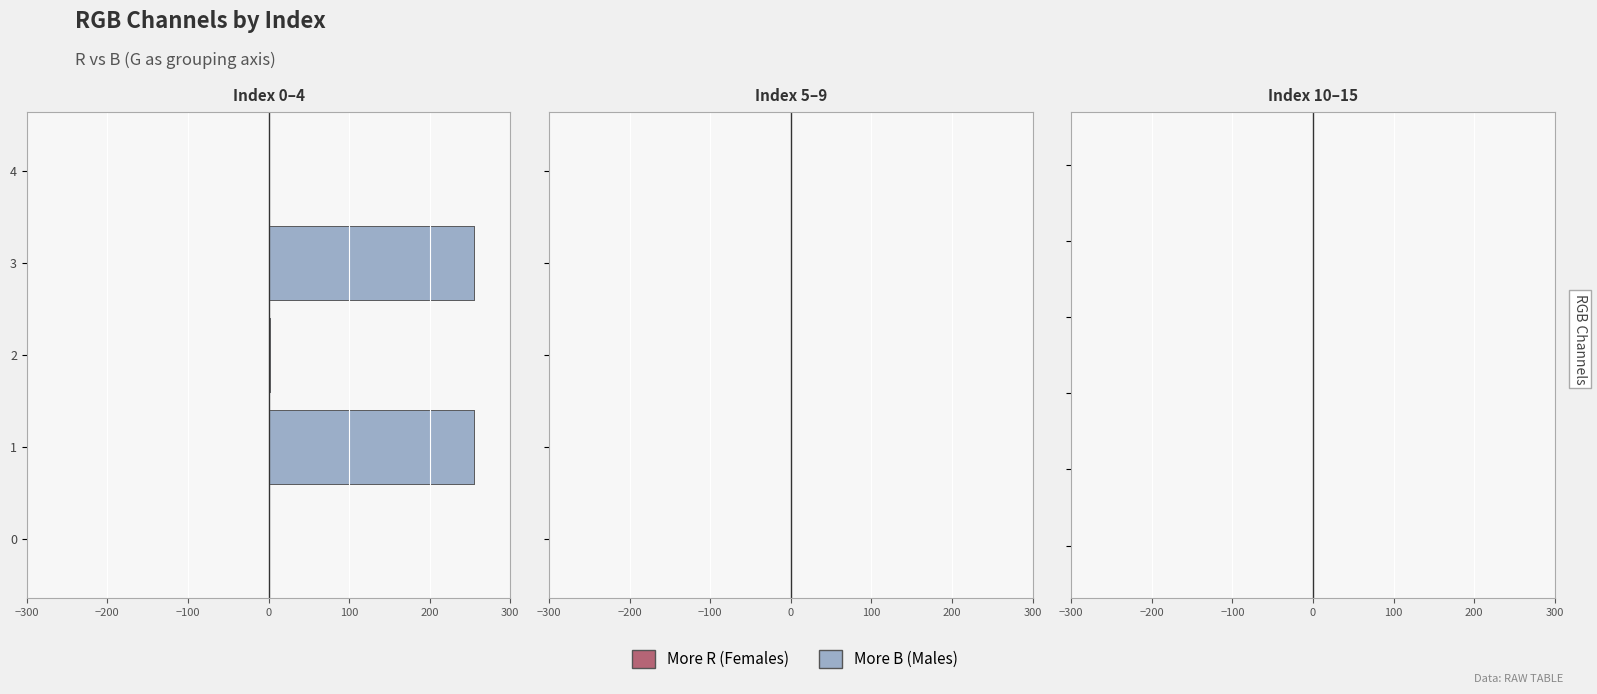

How many data points in Index are less than 8?

8